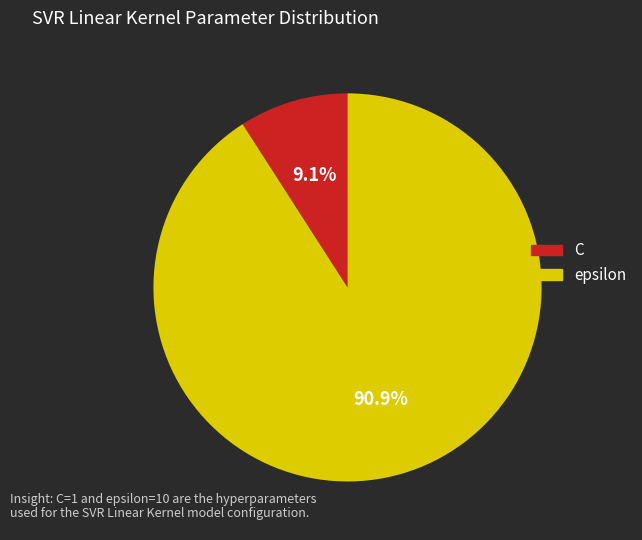

How many segments does this pie chart have?

2